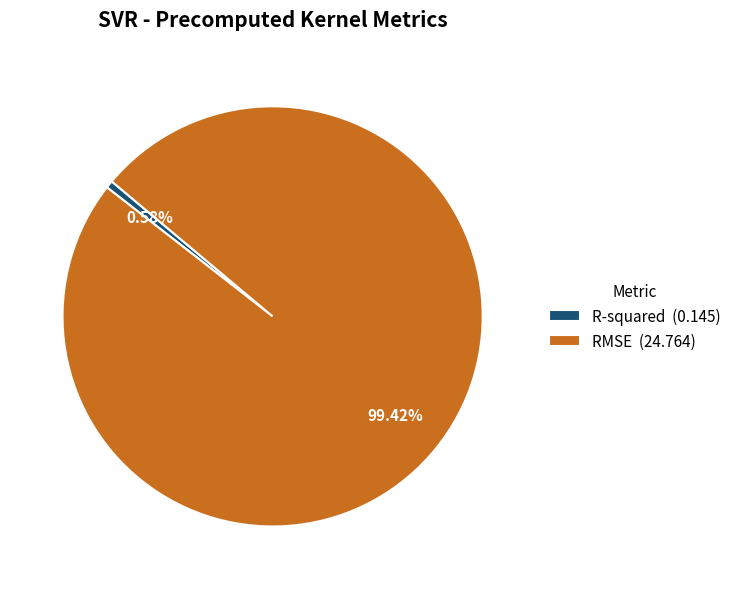

Which category accounts for the majority?

RMSE